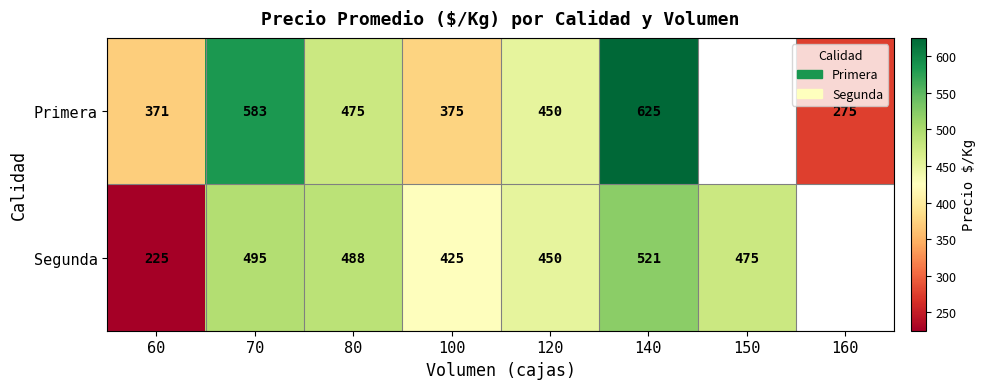

What is the difference between the Primera values at 80 and 100?

100